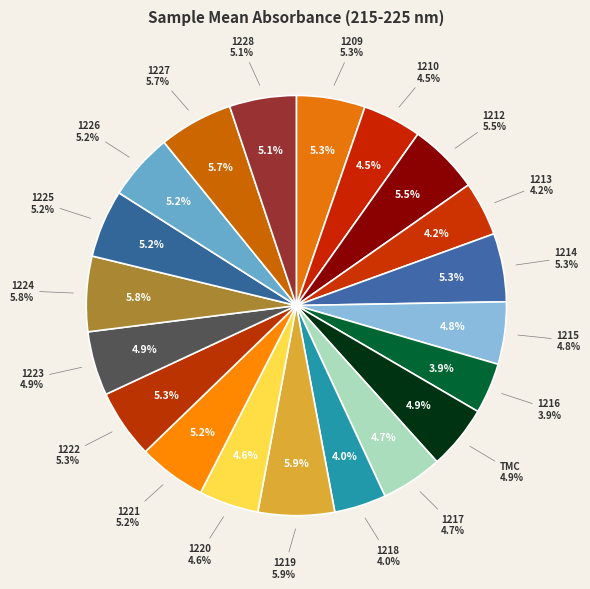

Count the number of slices in the pie.

20